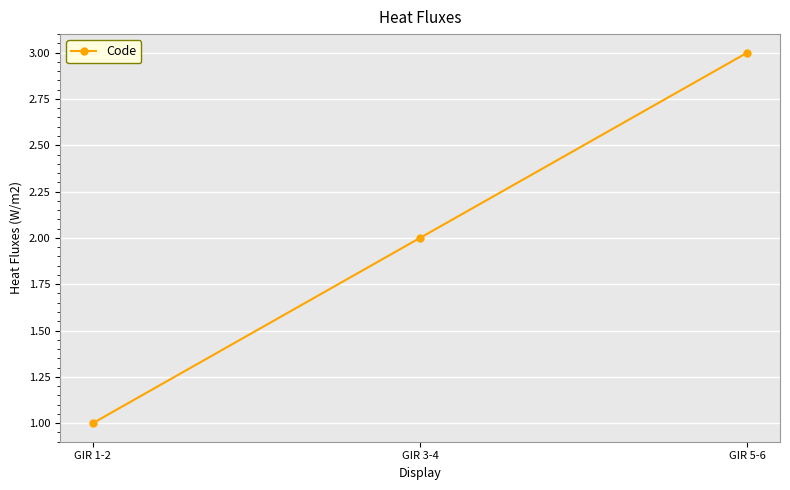

Count the values in the range 1 to 3.

3